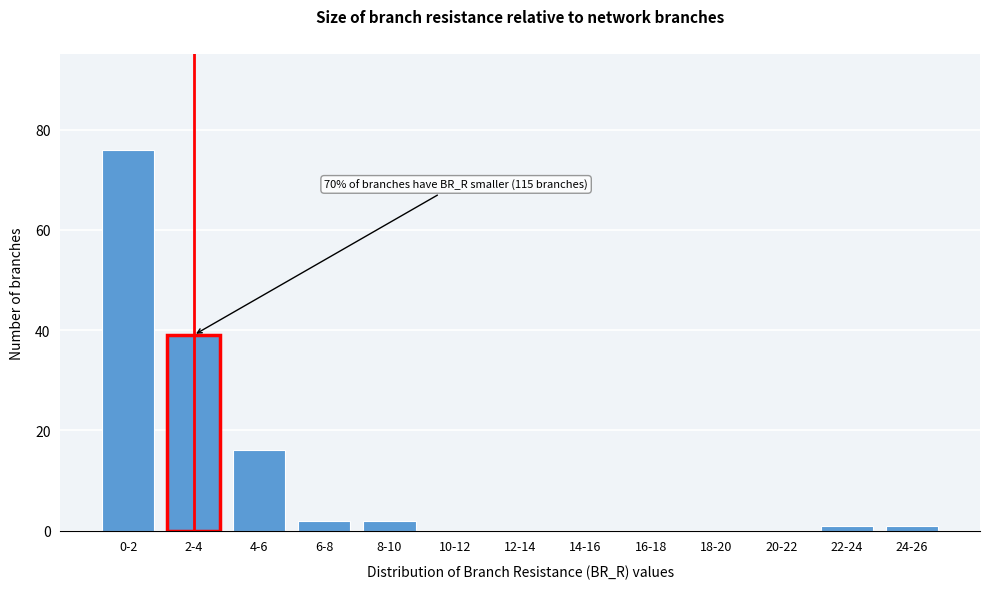

Reading right to left, transcribe all the data shown in this chart.

24-26=1	22-24=1	20-22=0	18-20=0	16-18=0	14-16=0	12-14=0	10-12=0	8-10=2	6-8=2	4-6=16	2-4=39	0-2=76